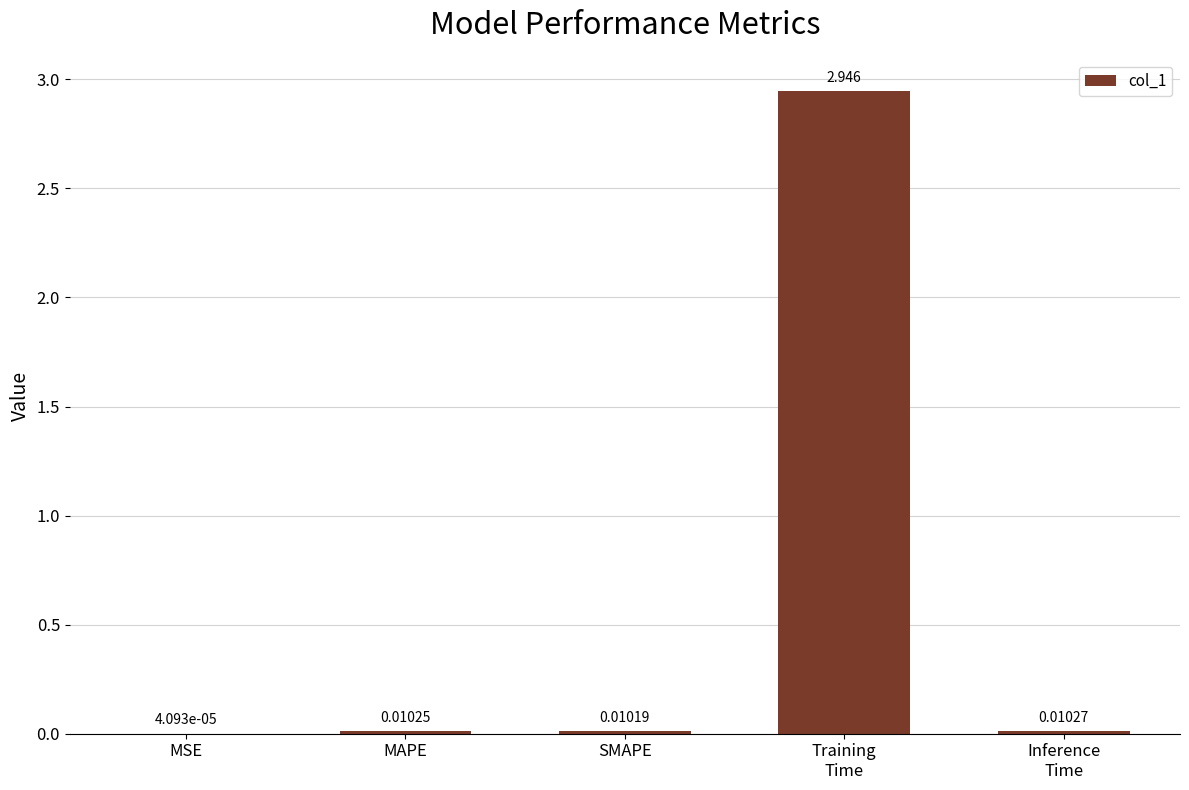

Between MSE and SMAPE, which is larger?

SMAPE